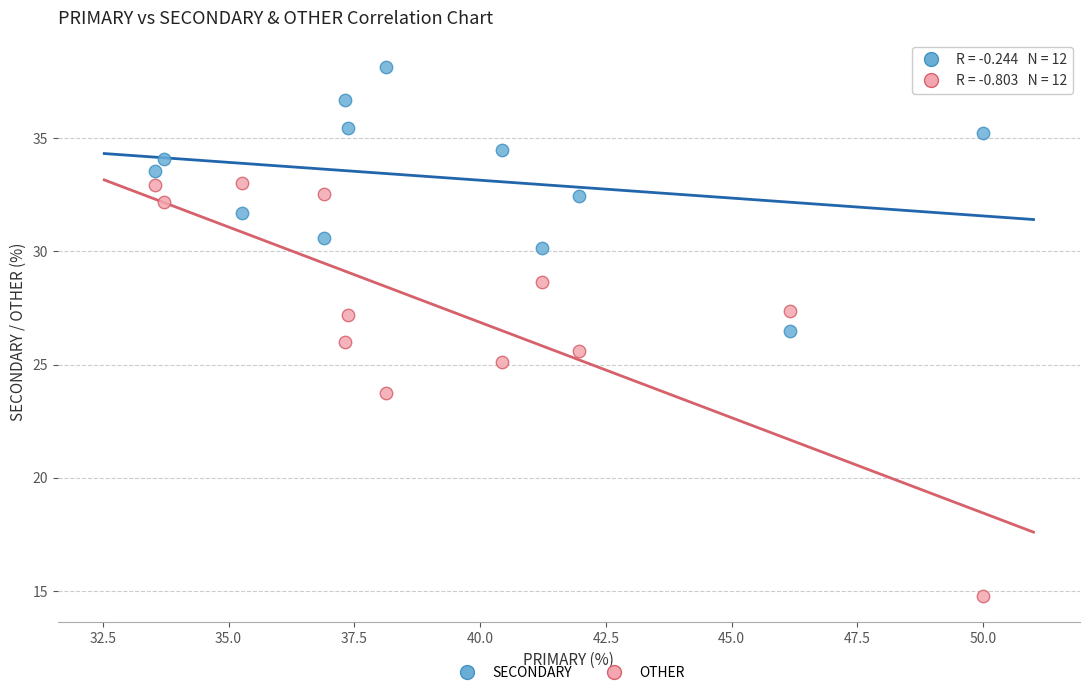

Which series reaches the maximum Y coordinate?

SECONDARY